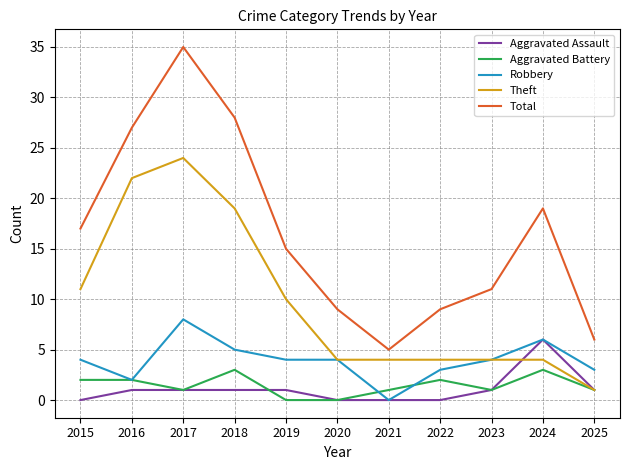

True or false: Aggravated Assault and Total intersect in this chart.

False